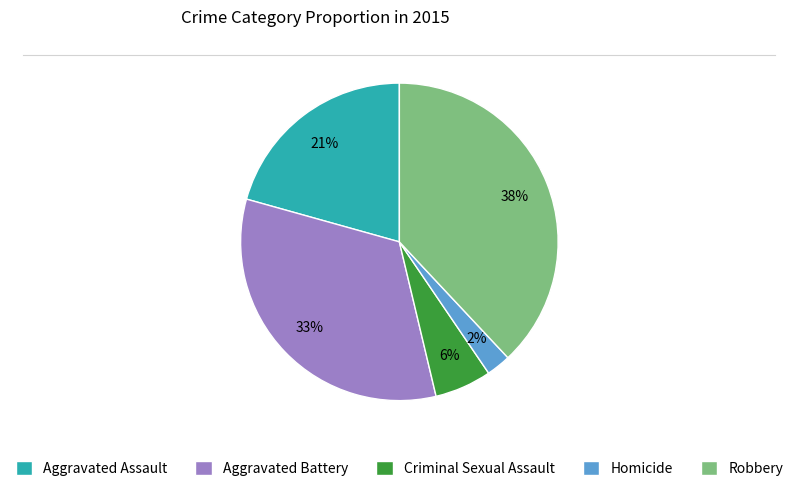

Does Robbery account for over 50% of the chart?

No